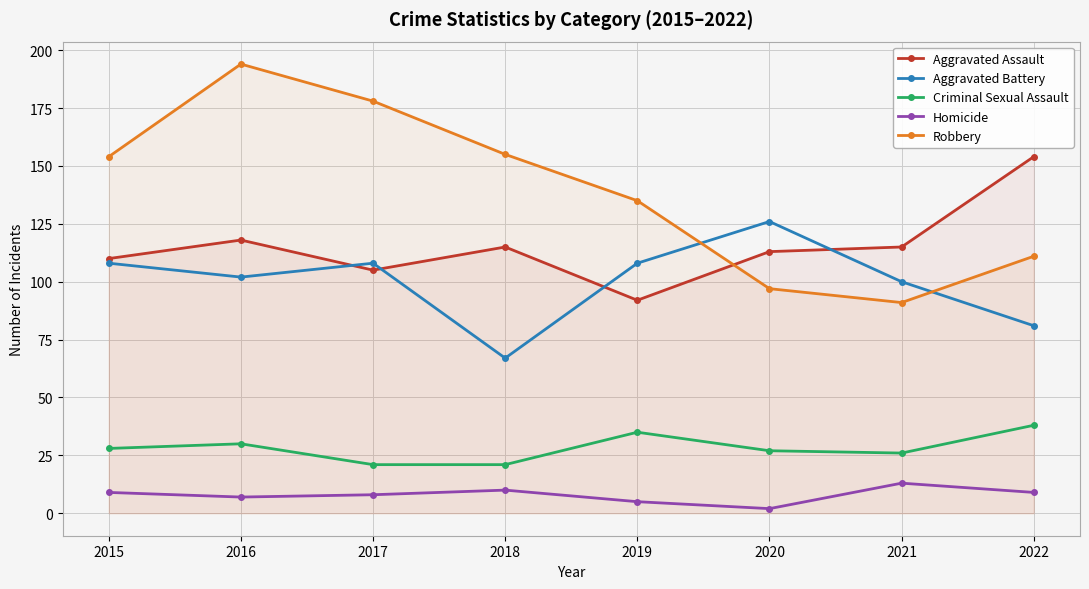

Which series has the largest range (max minus min)?

Robbery